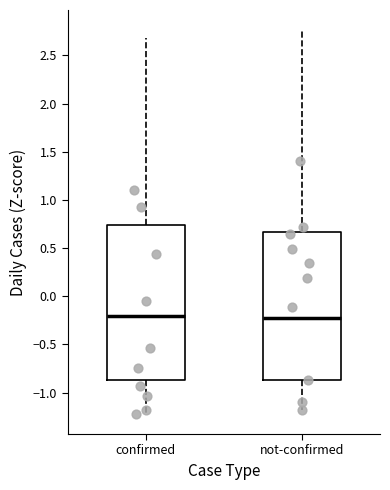

Reading left to right, read every box against the y-axis: the position of its median line, the range the box covers, and the ends of its whiskers. The values are not printed on the chart, so give them approximately, as read against the axis.

confirmed: median -0.20, box -0.85 to 0.75, whiskers -1.25 to 2.70
not-confirmed: median -0.25, box -0.85 to 0.65, whiskers -1.20 to 2.75